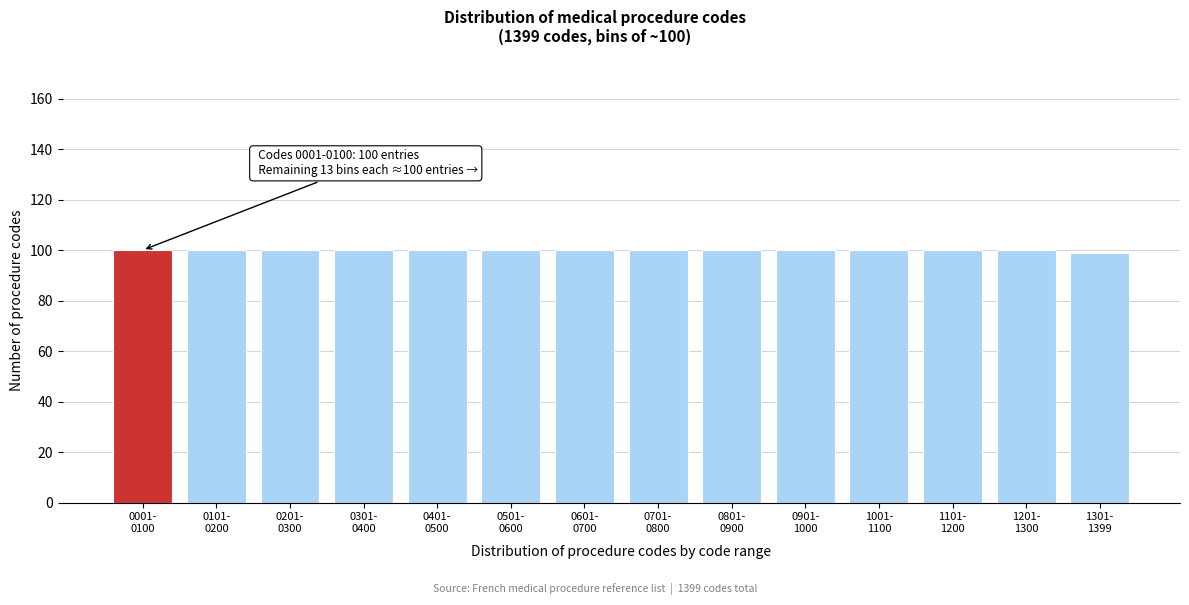

Reading left to right, list all the values displayed in this chart.

100	100	100	100	100	100	100	100	100	100	100	100	100	99